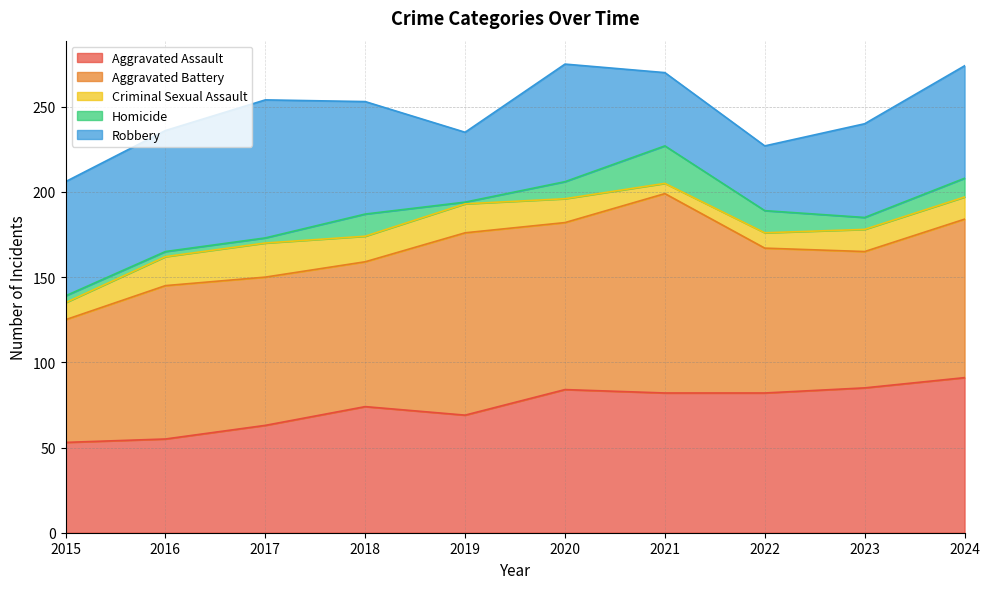

How many categories are shown in the chart?

10